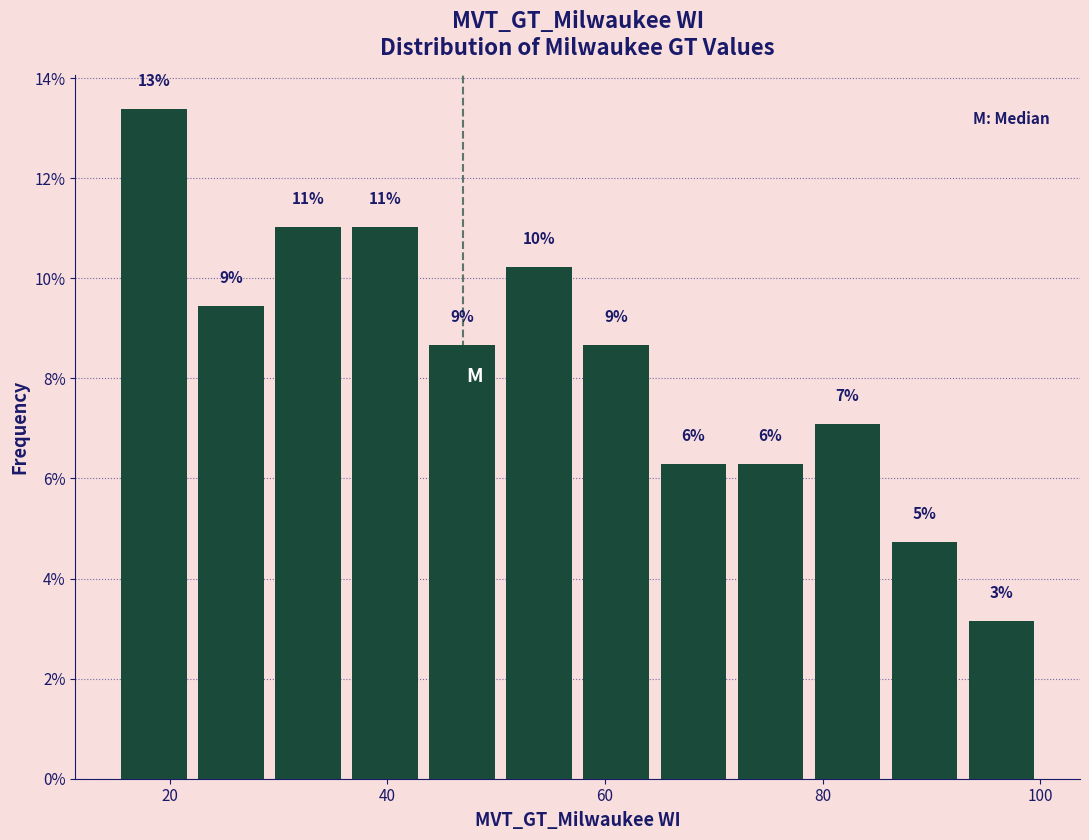

Around what value on the x-axis is the tallest bar? Give the approximate position of its centre, as read against the axis.

18